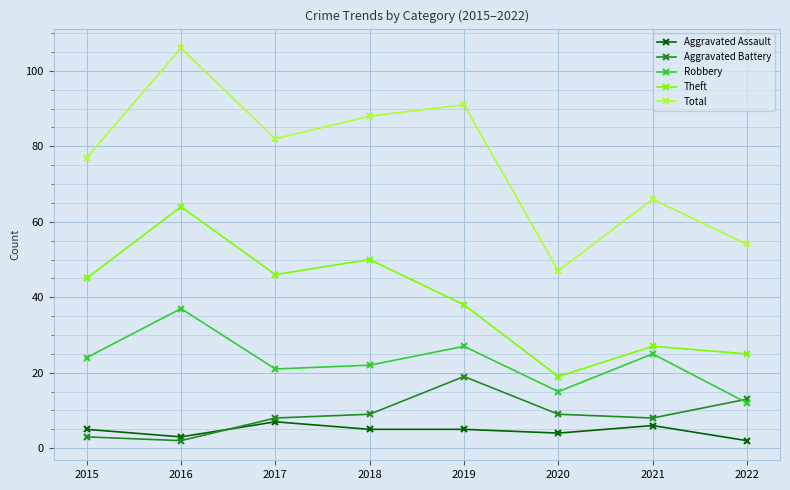

What value does the Total series have at 2017?

82